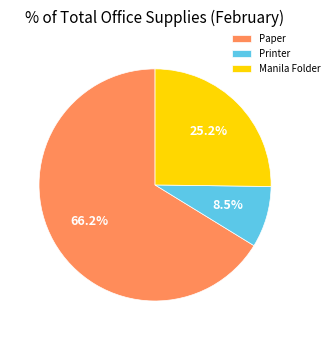

What percentage is the Paper slice, to the nearest percent?

66%